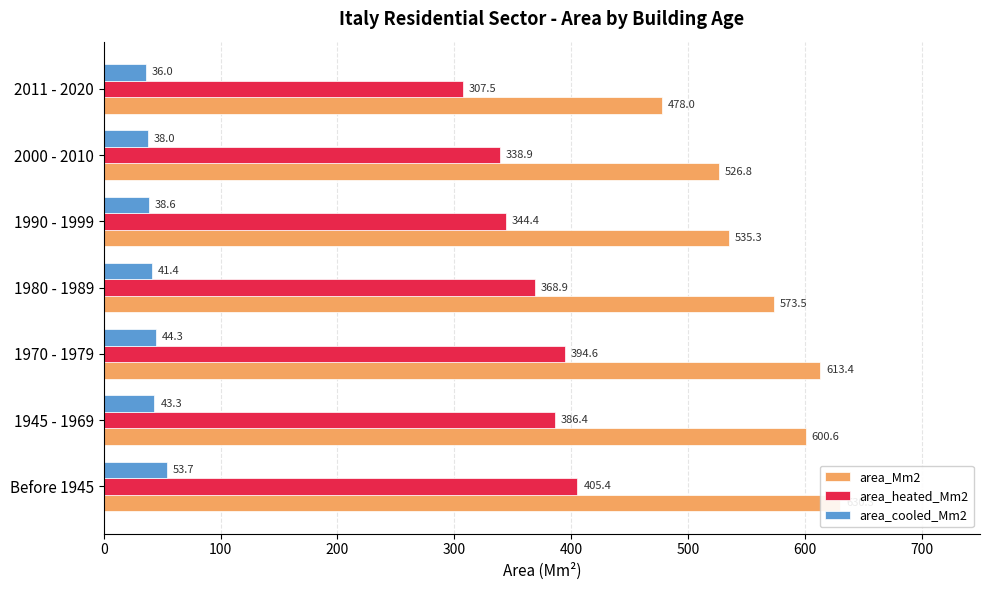

Reading left to right, list all the values displayed in this chart.

area_Mm2: 630.3	600.6	613.4	573.5	535.3	526.8	478.0
area_heated_Mm2: 405.4	386.4	394.6	368.9	344.4	338.9	307.5
area_cooled_Mm2: 53.7	43.3	44.3	41.4	38.6	38.0	36.0